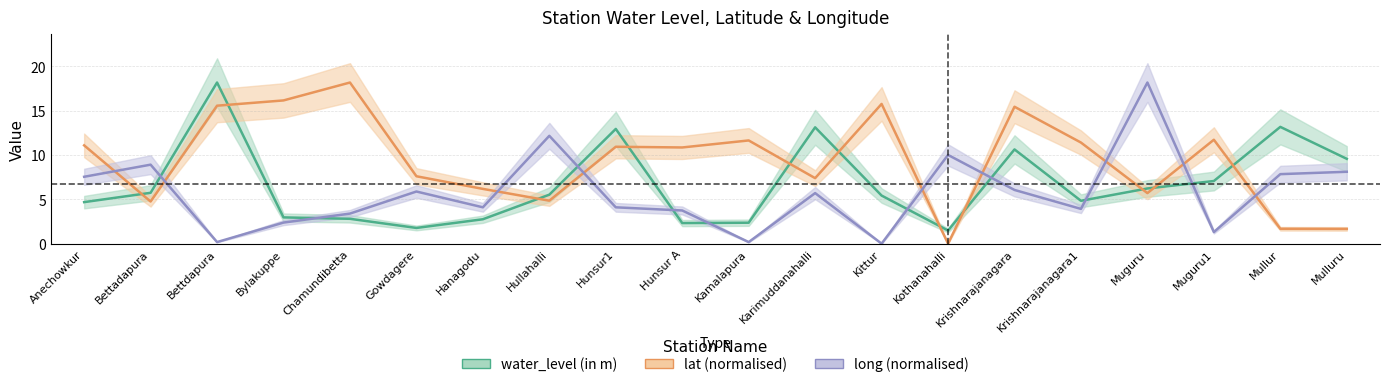

Does the chart display data point markers on the line(s)?

No